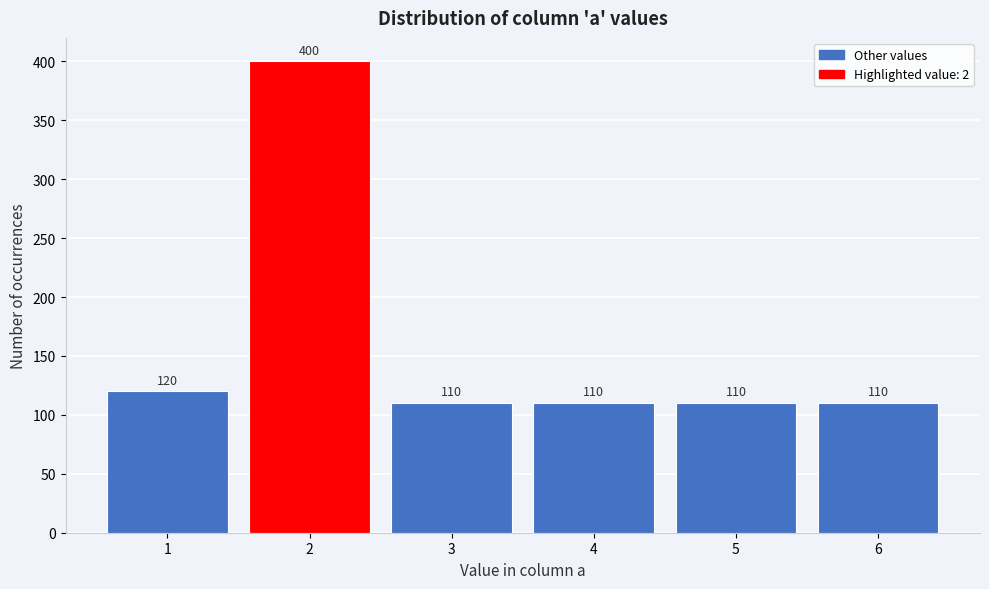

Reading left to right, what are all the values shown in this chart?

1=120	2=400	3=110	4=110	5=110	6=110